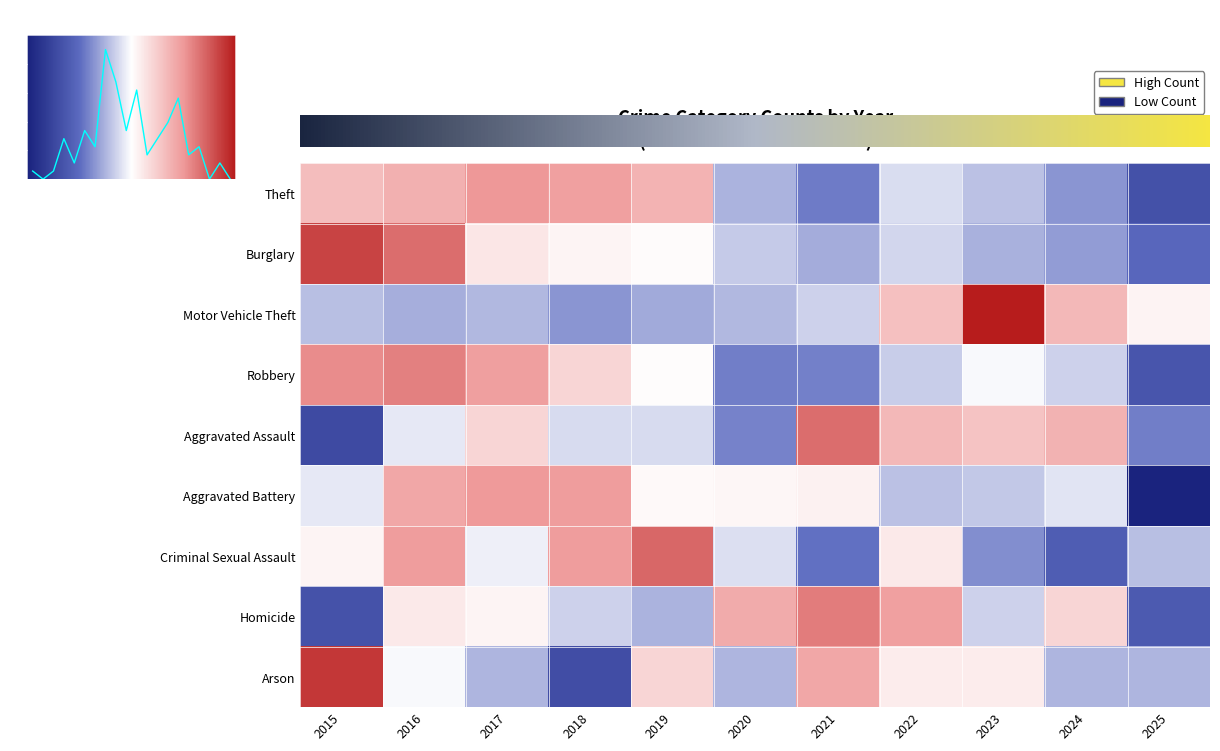

What is the approximate value of Aggravated Battery at 2021?

0.2